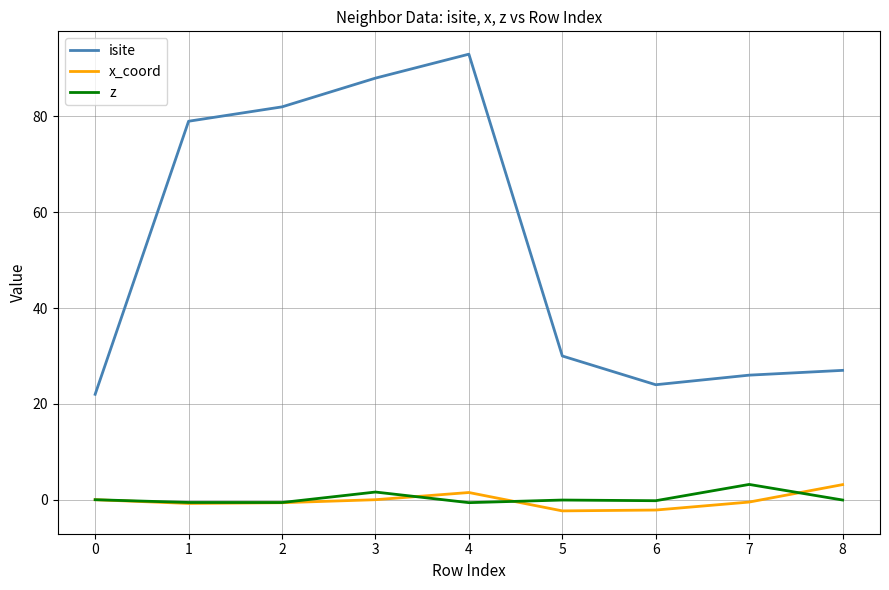

What is the greatest value displayed?

93.0